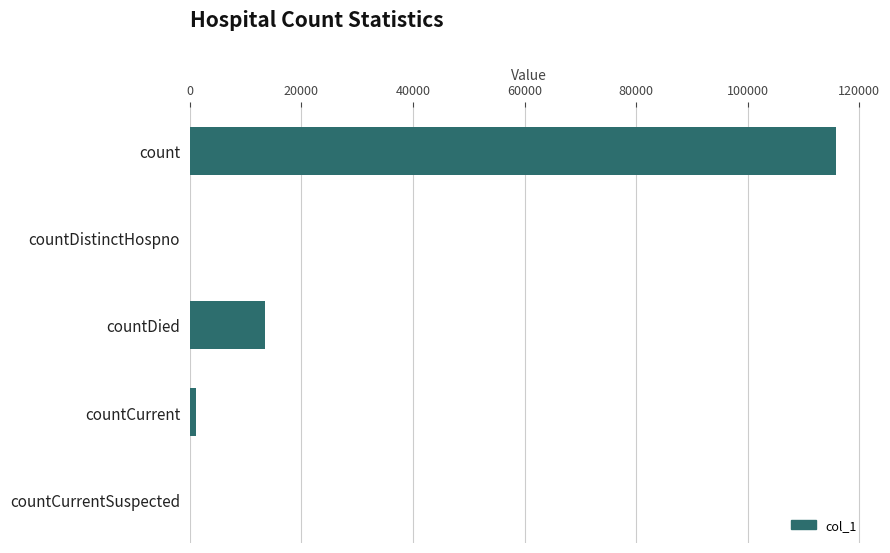

What is the sum of all values?

130284